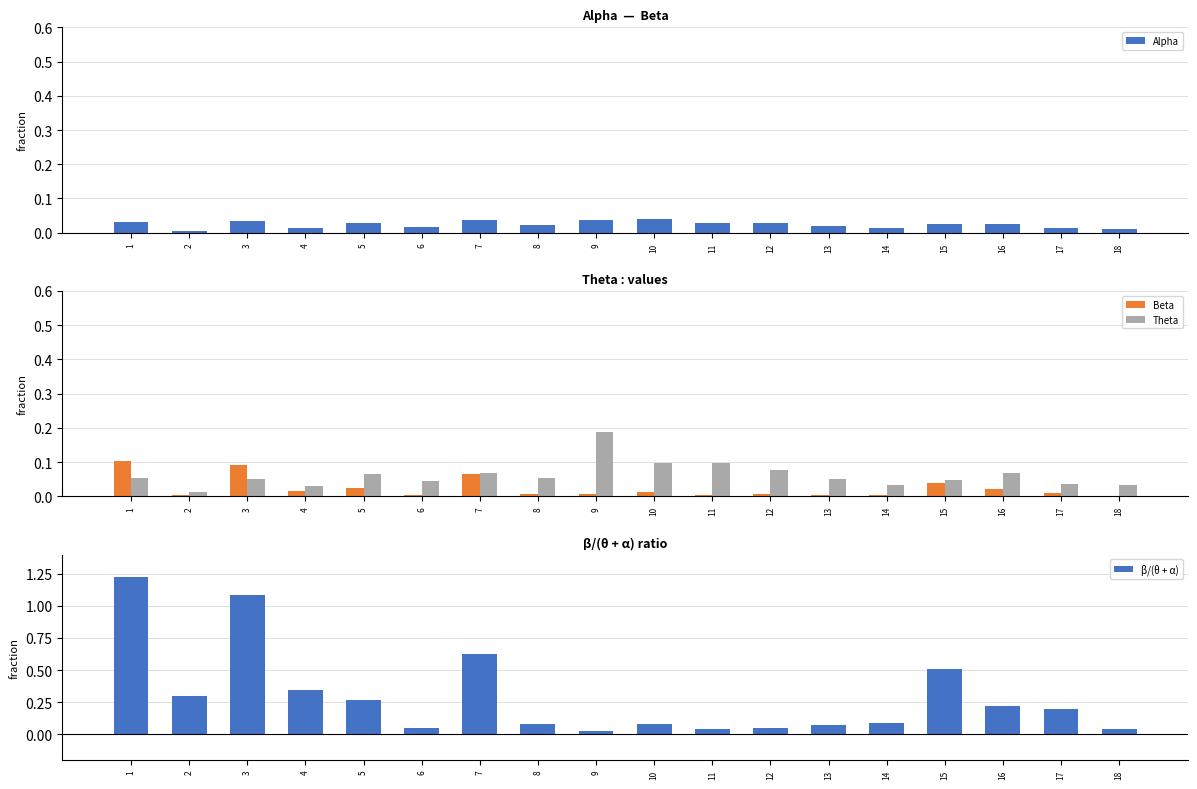

At which label is Beta closest to 0?

18